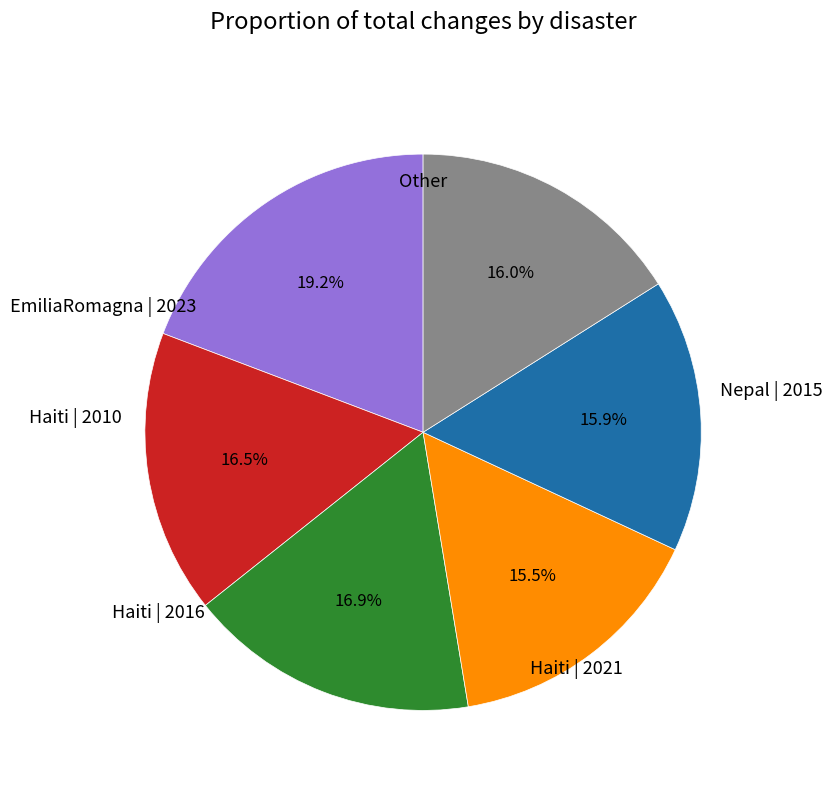

Is there any slice that represents more than half of the pie?

No